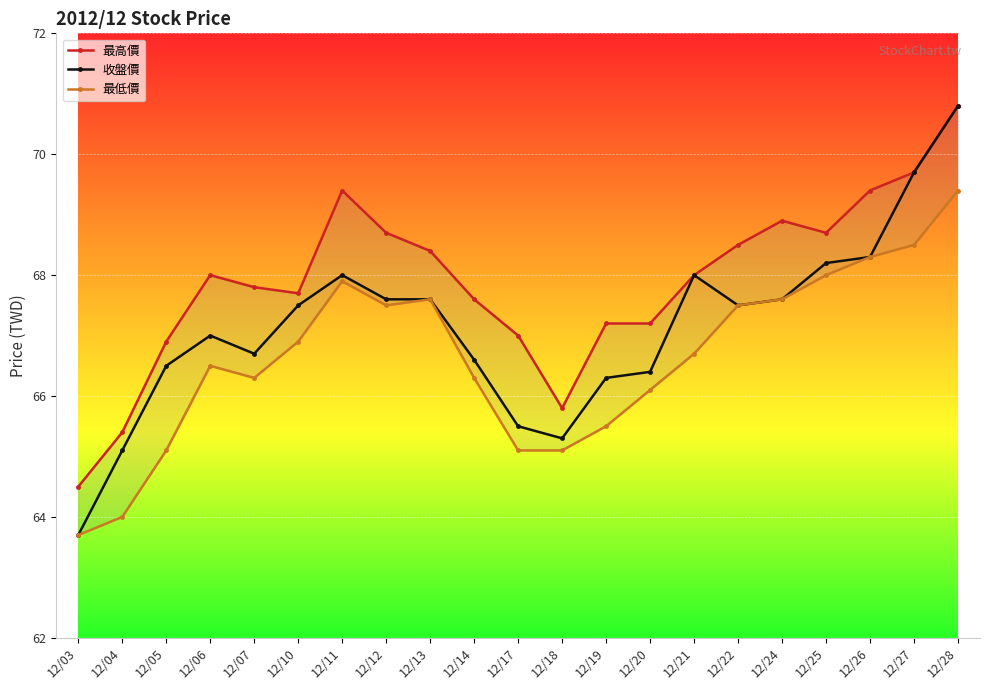

Where is the first local minimum for 最低價?

12/07